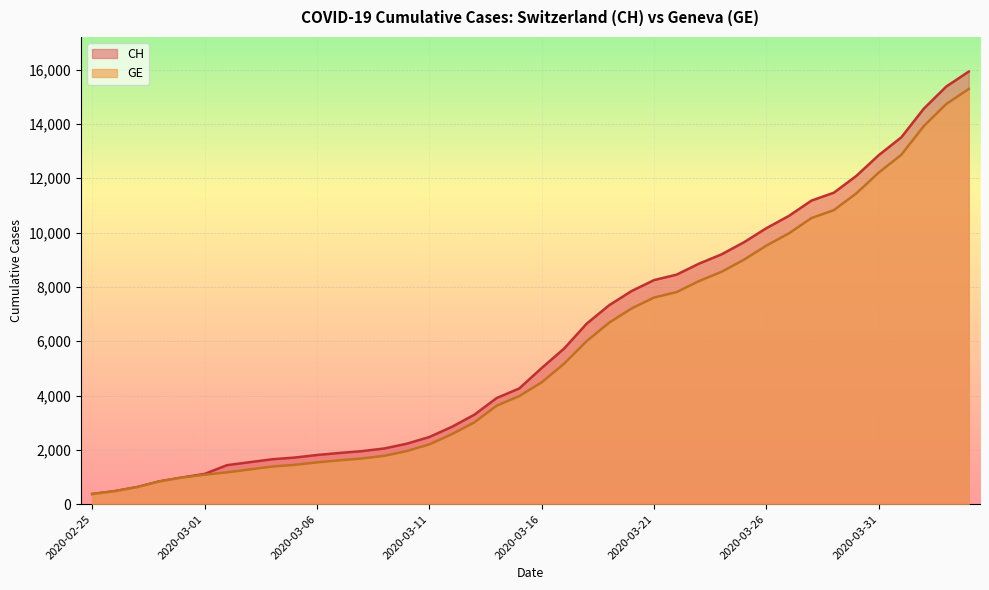

What is the minimum value for CH?

375